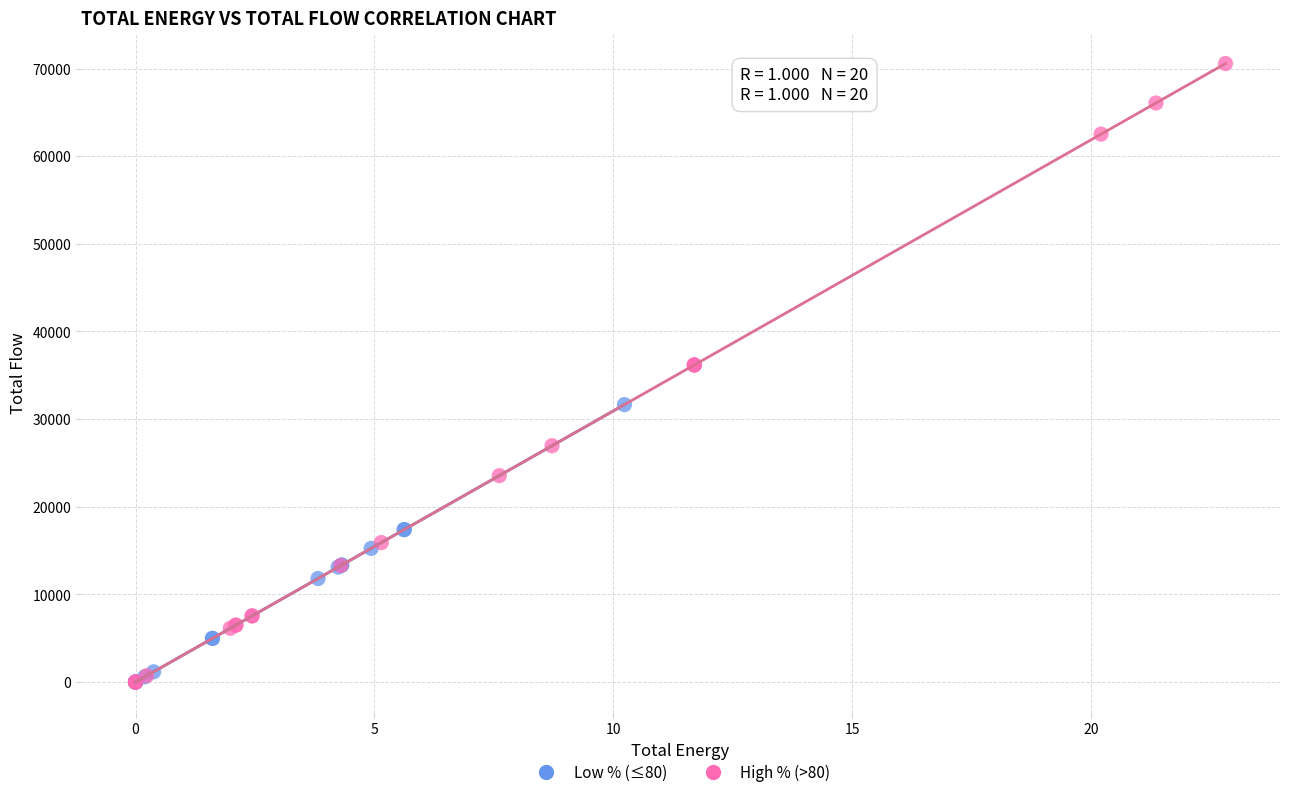

Which series reaches the maximum Y coordinate?

High % (>80)